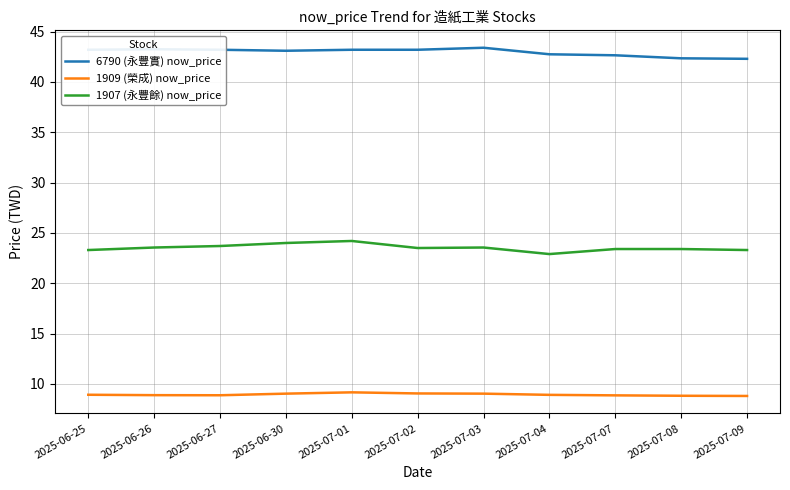

True or false: 1907 (永豐餘) now_price and 1909 (榮成) now_price intersect in this chart.

False